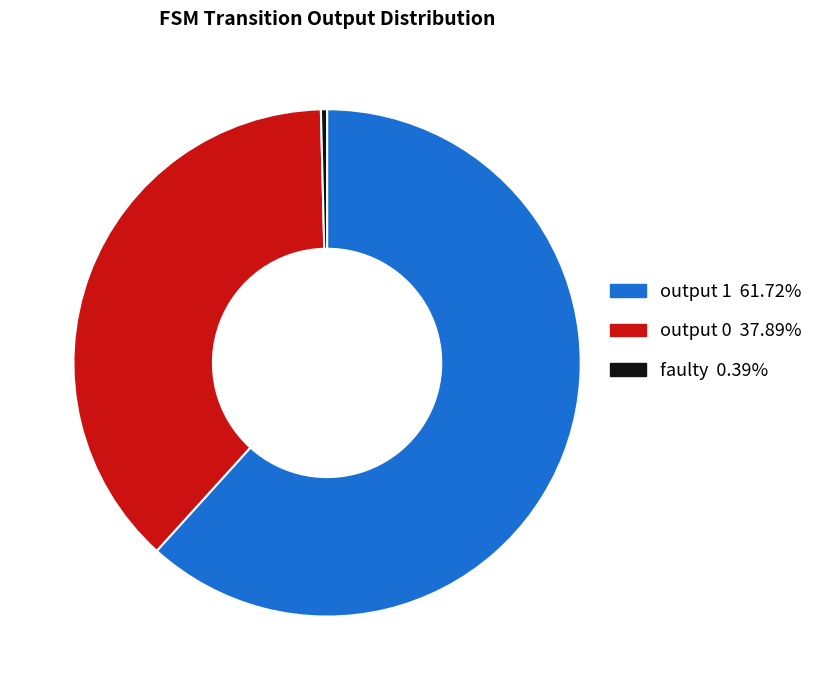

Is there any slice that represents more than half of the pie?

Yes